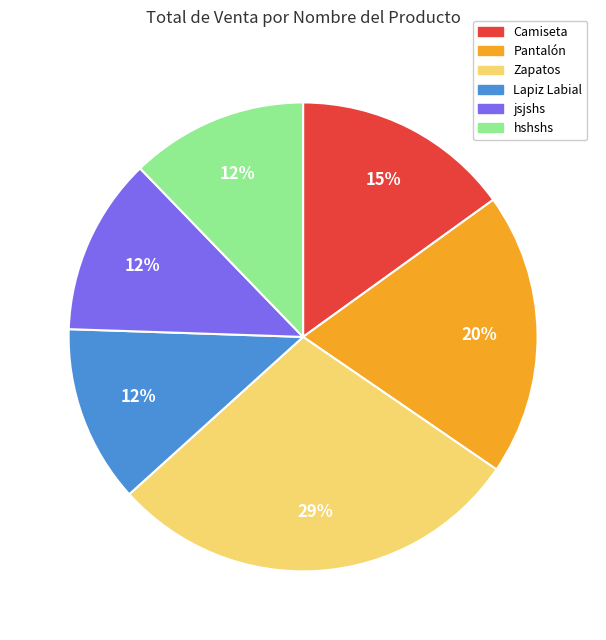

To the nearest percent, what is the combined percentage of Lapiz Labial and Zapatos?

41%